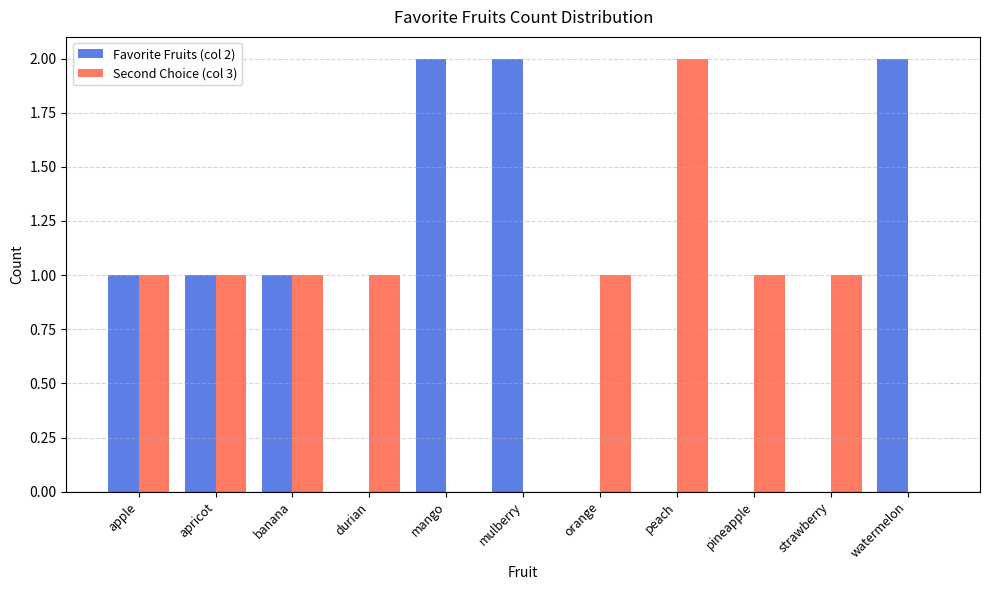

Is the value of Second Choice (col 3) at pineapple greater than the value of Favorite Fruits (col 2) at peach?

Yes